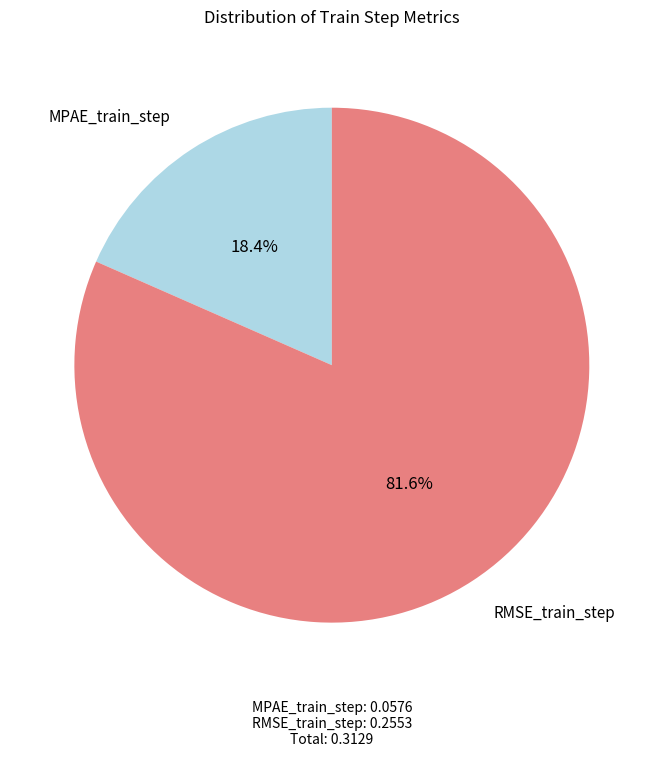

Is MPAE_train_step the majority of the pie?

No